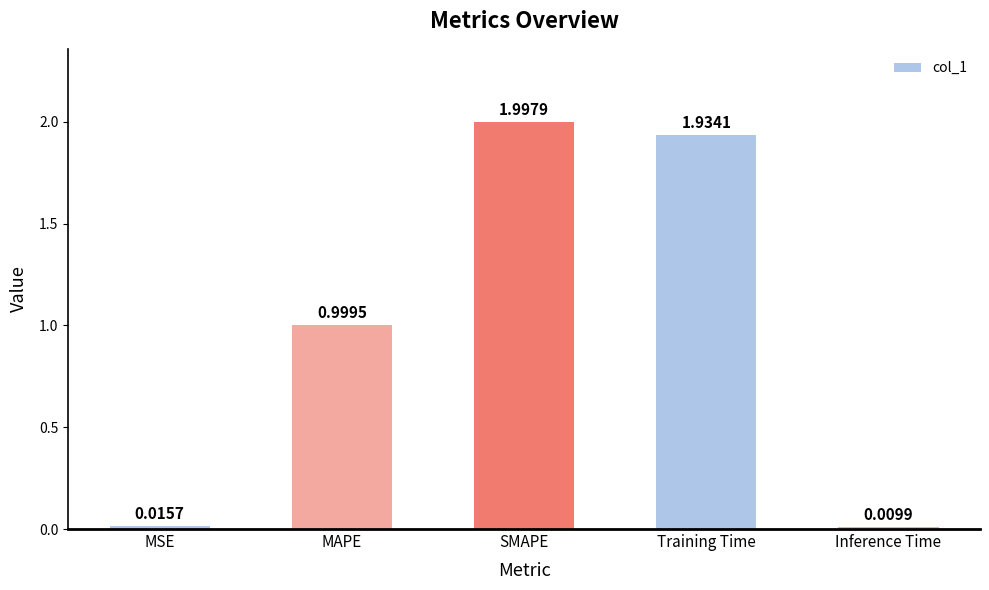

Is it true that the value at SMAPE is 1.3?

False